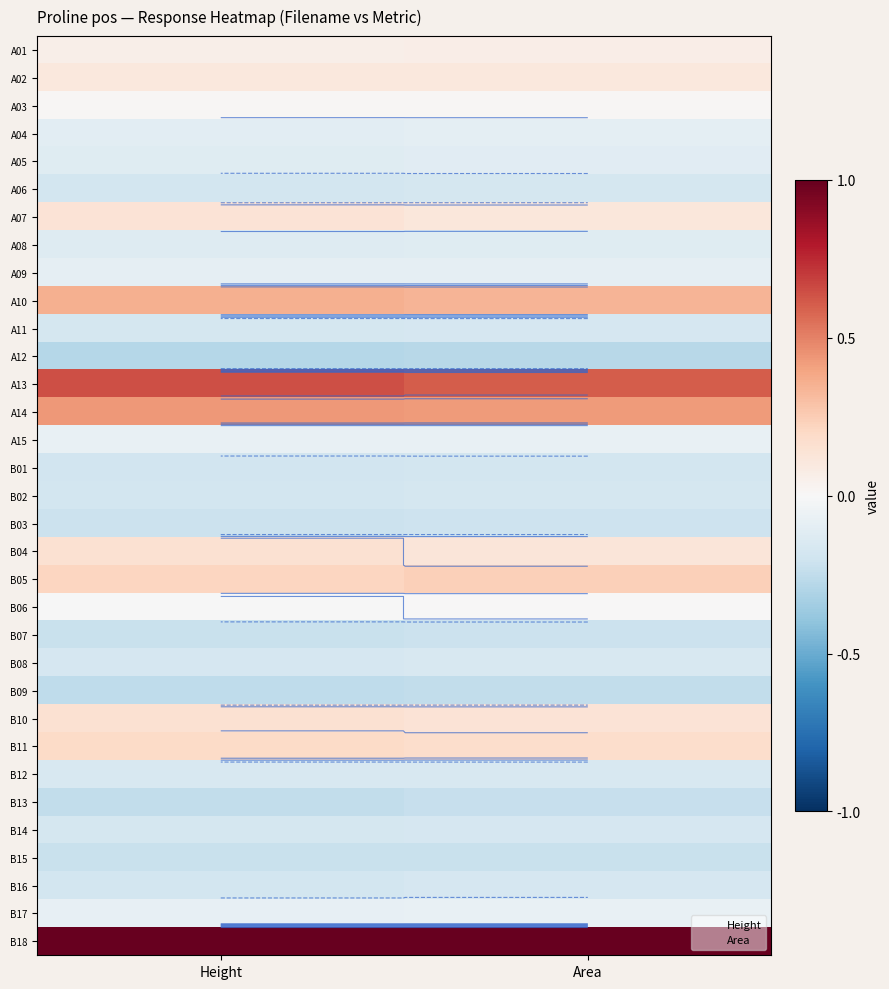

List the labels in order of B13 value, largest first.

Area, Height